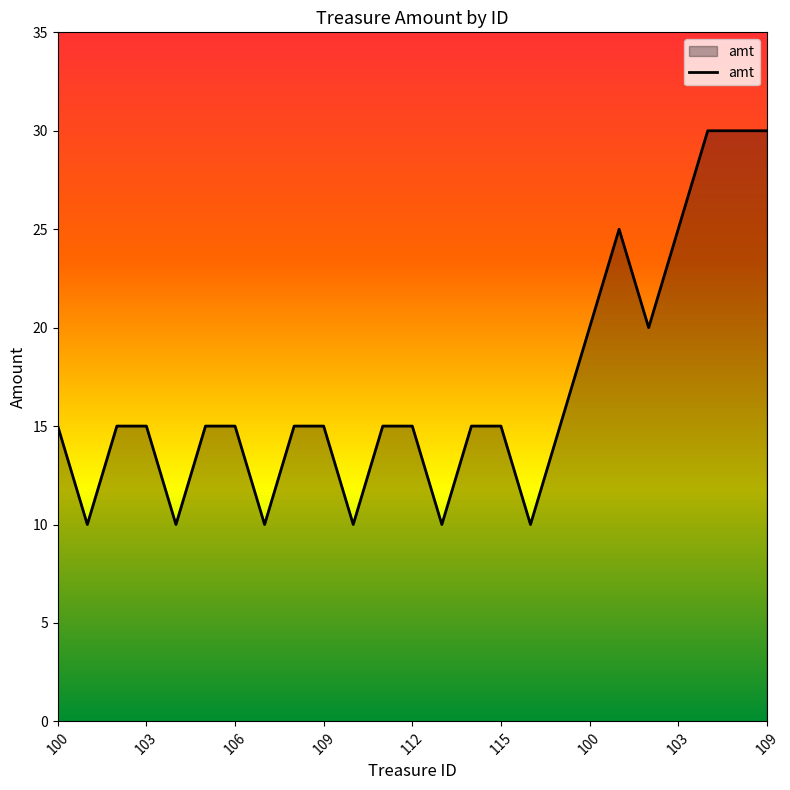

What is the maximum value shown in the chart?

30